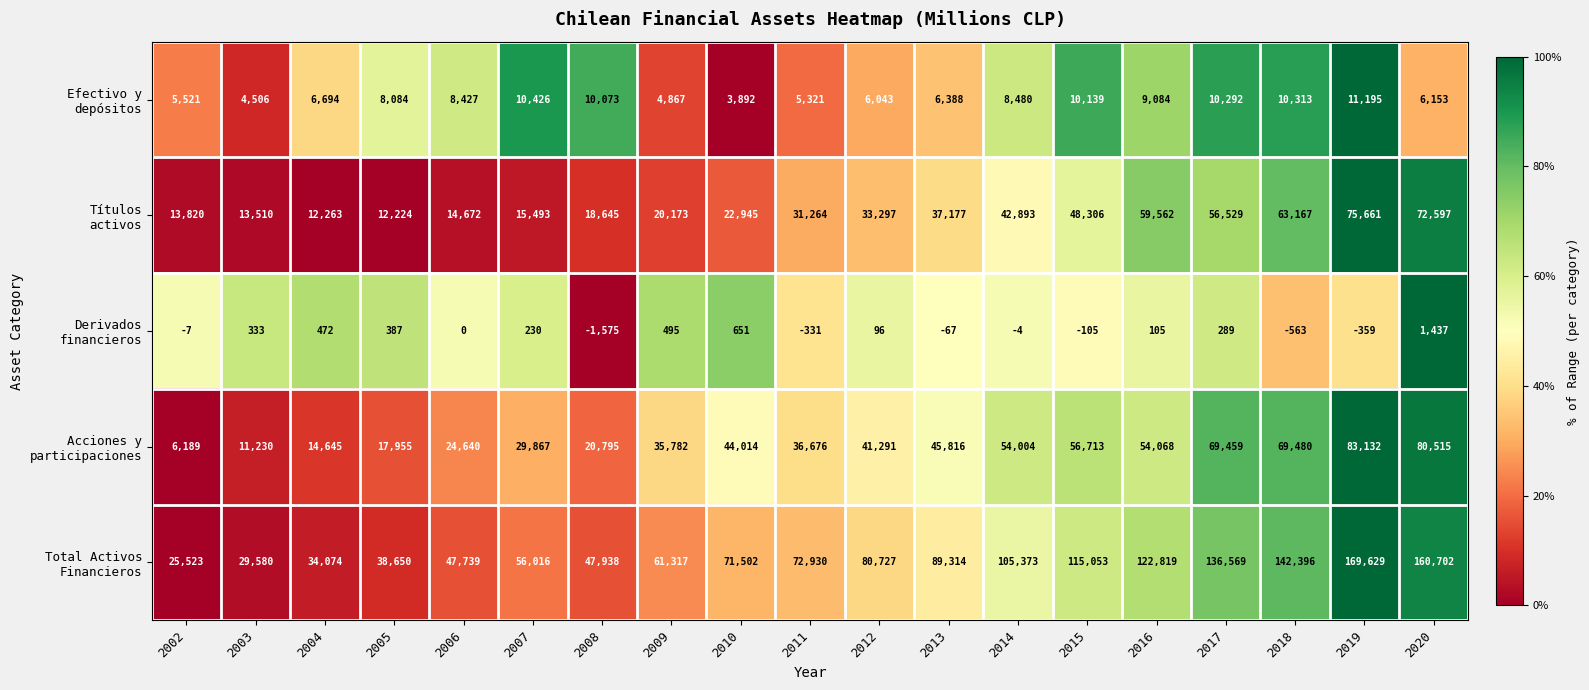

At which category does the chart reach its minimum across all series?

2008